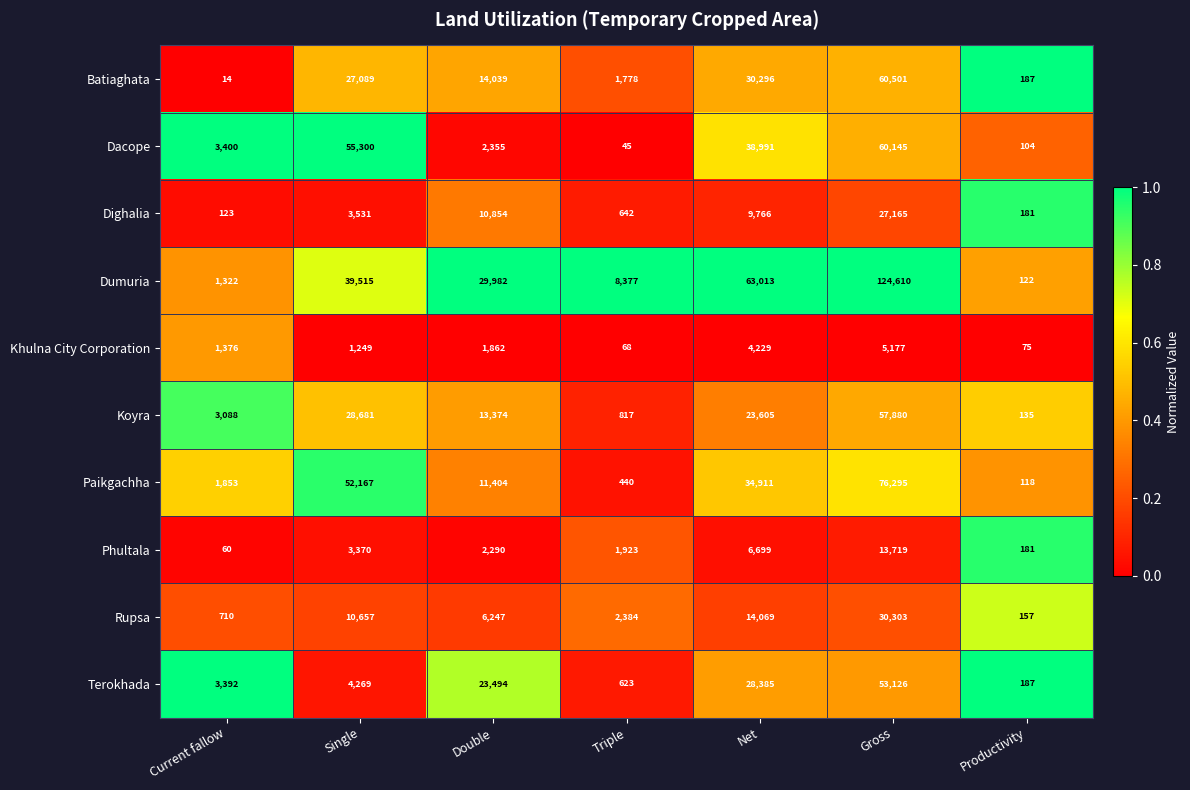

What is the sum of the Khulna City Corporation values at Gross and Net?

9406